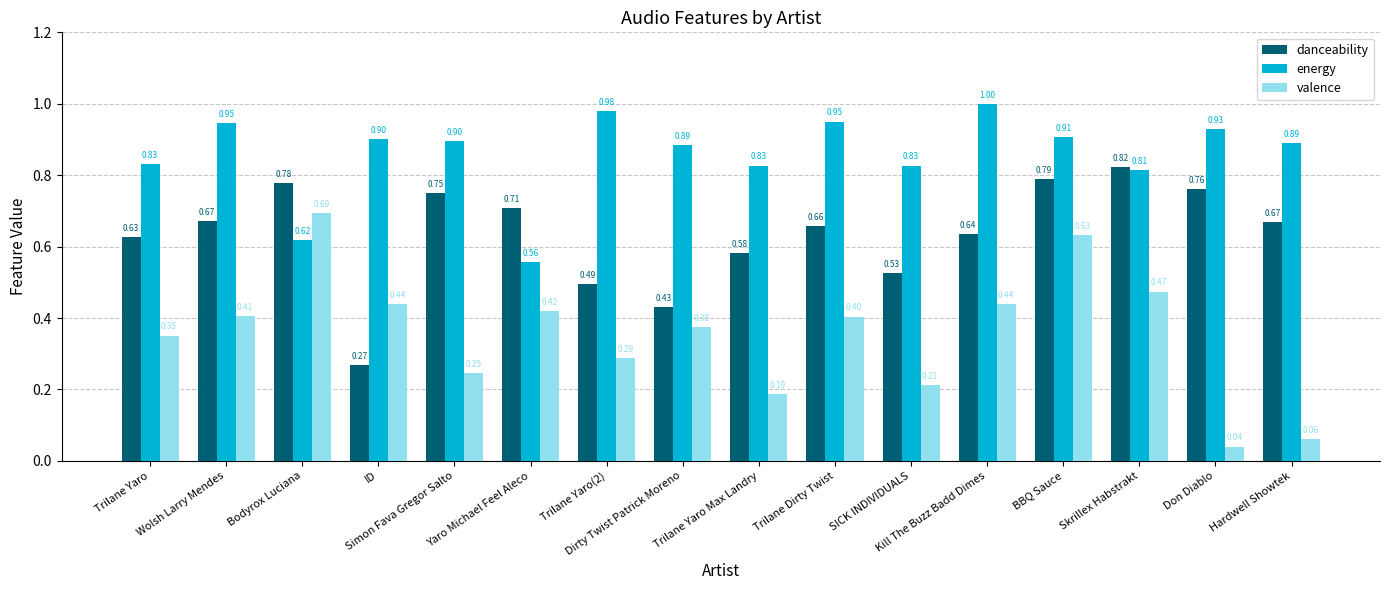

What is the label of the 16th bar from the left?

Hardwell Showtek